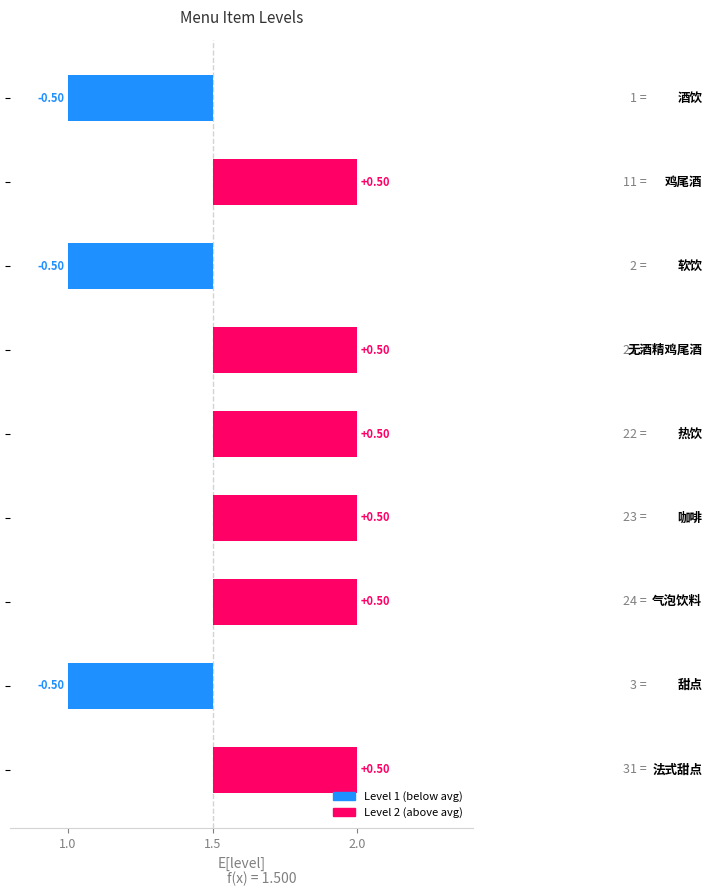

What is the greatest value displayed?

2